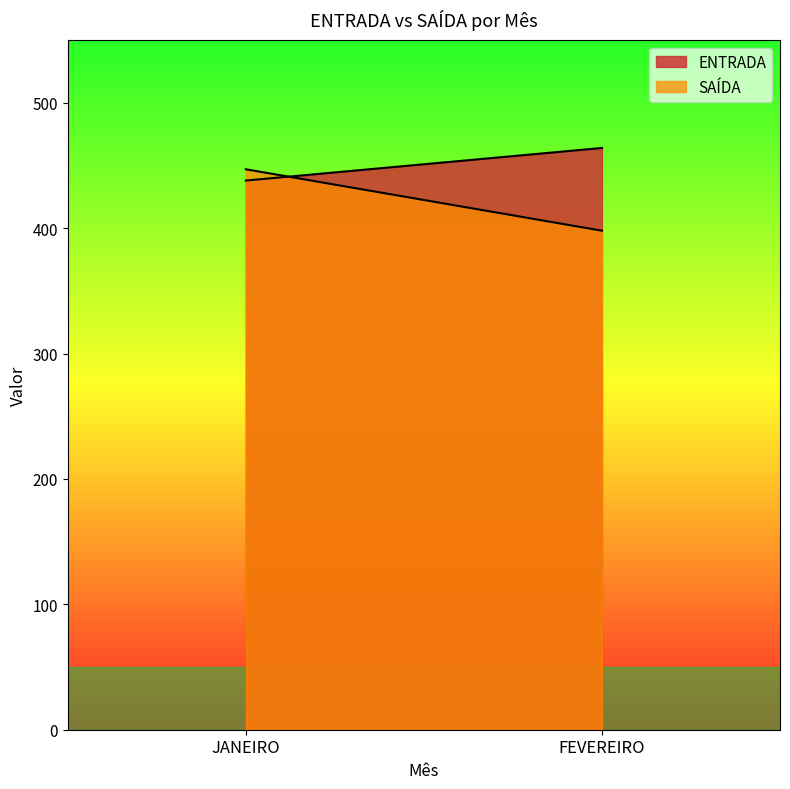

The value of SAÍDA at JANEIRO is 447. True or false?

True